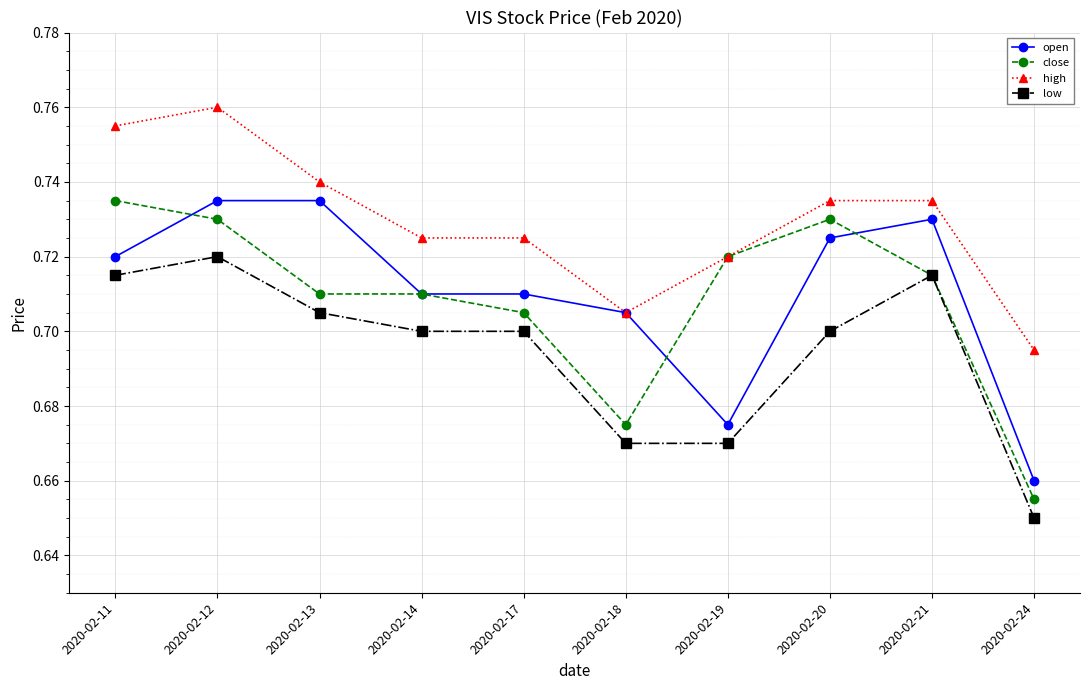

What is the total value across all series at 2020-02-20?

2.9